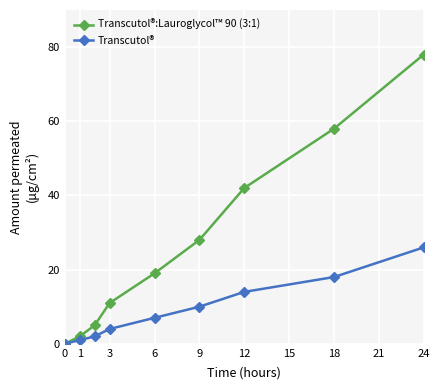

Which series has the largest total across all categories?

Transcutol®:Lauroglycol™ 90 (3:1)